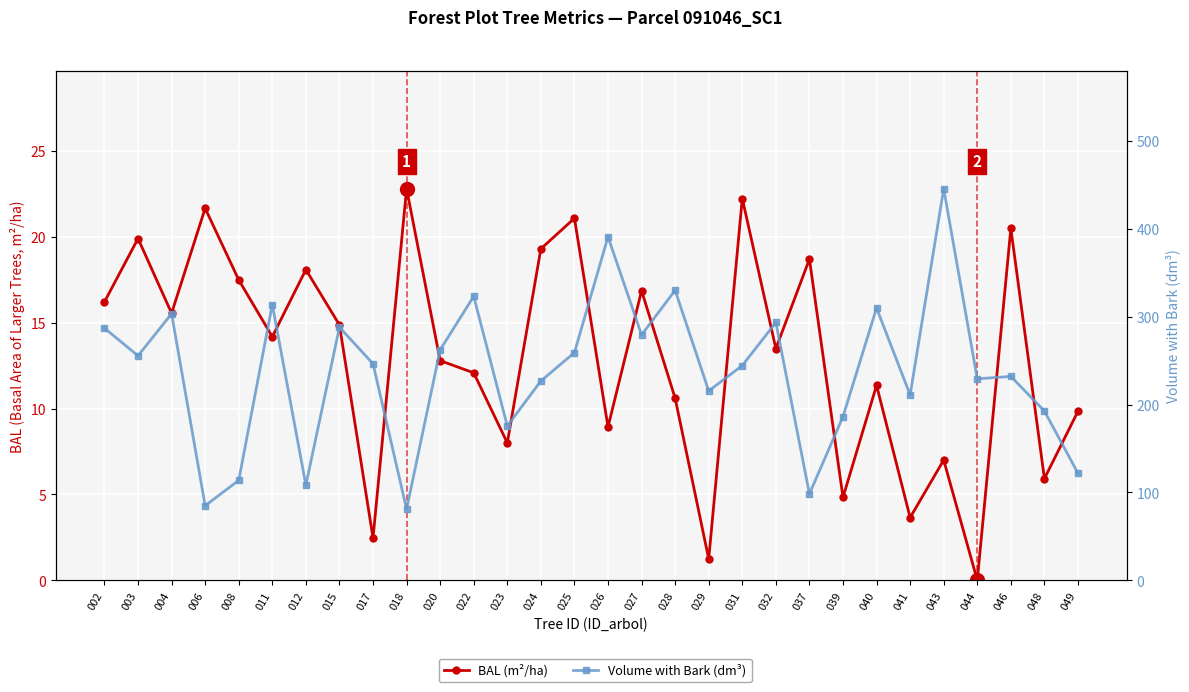

Between 032 and 046, which is larger?

046